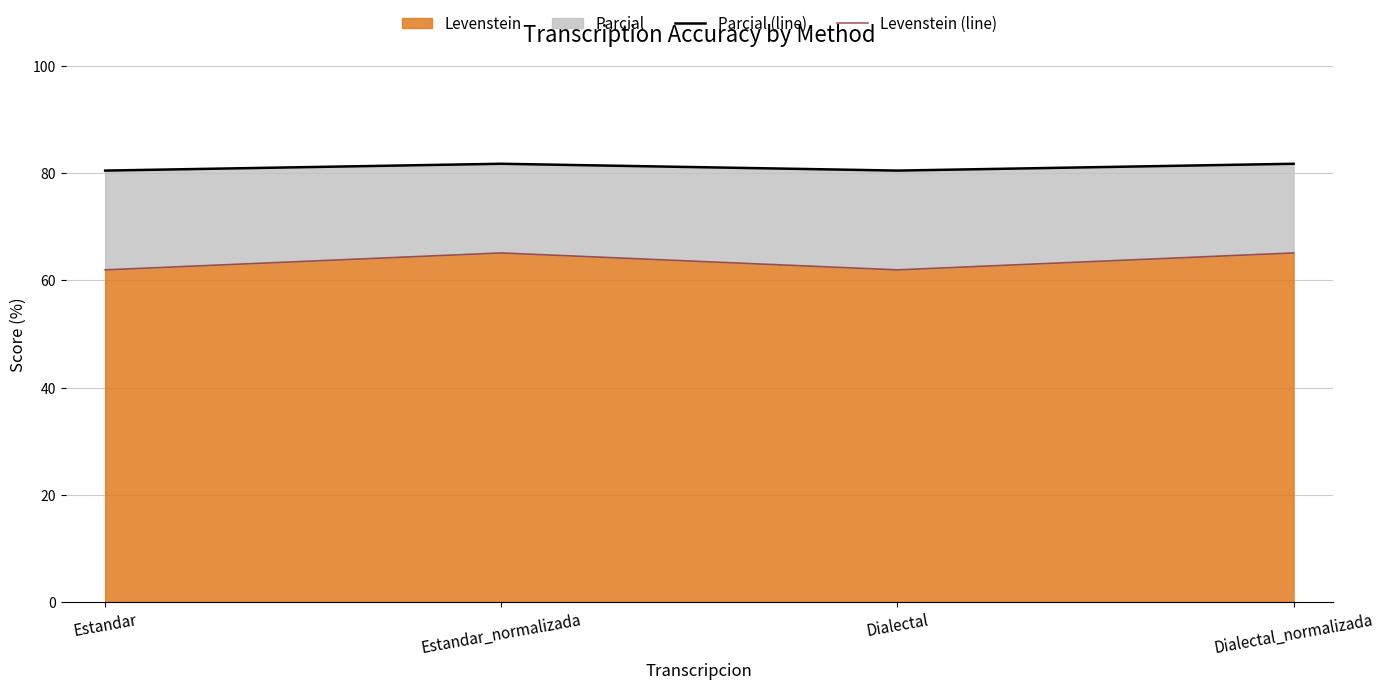

What is the label of the 3rd point from the left?

Dialectal